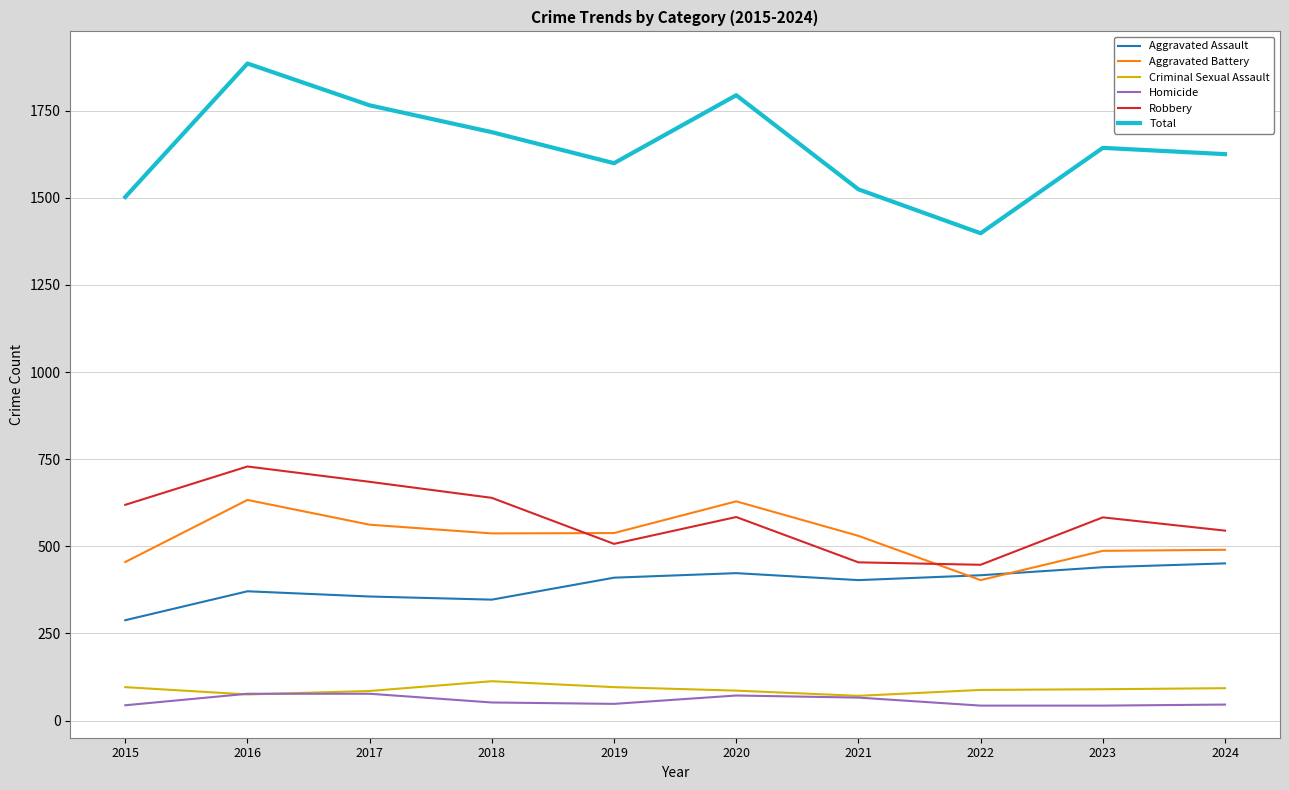

What is the difference between the highest and lowest values at 2024?

1579